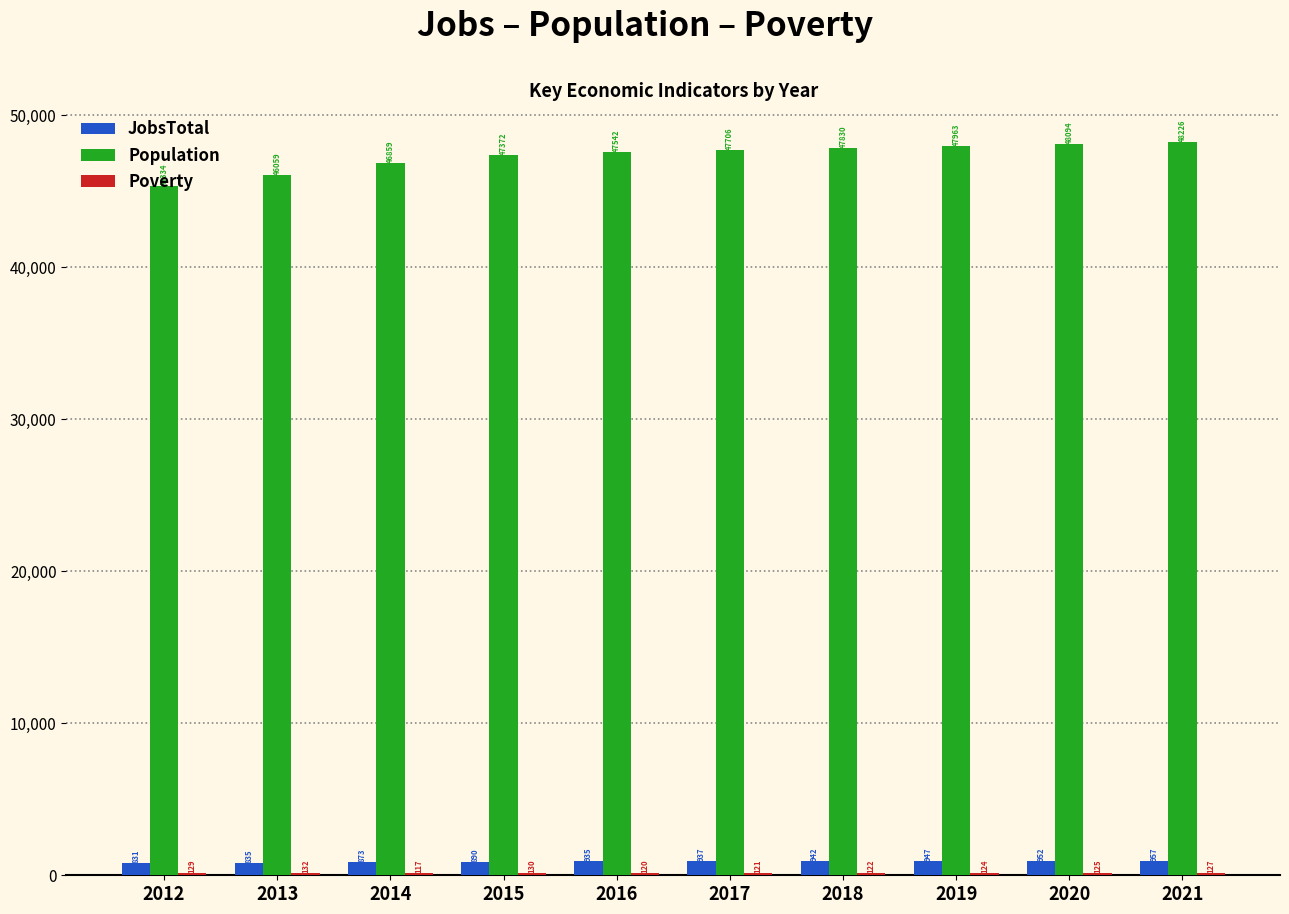

Which category has the highest value across all series?

2021